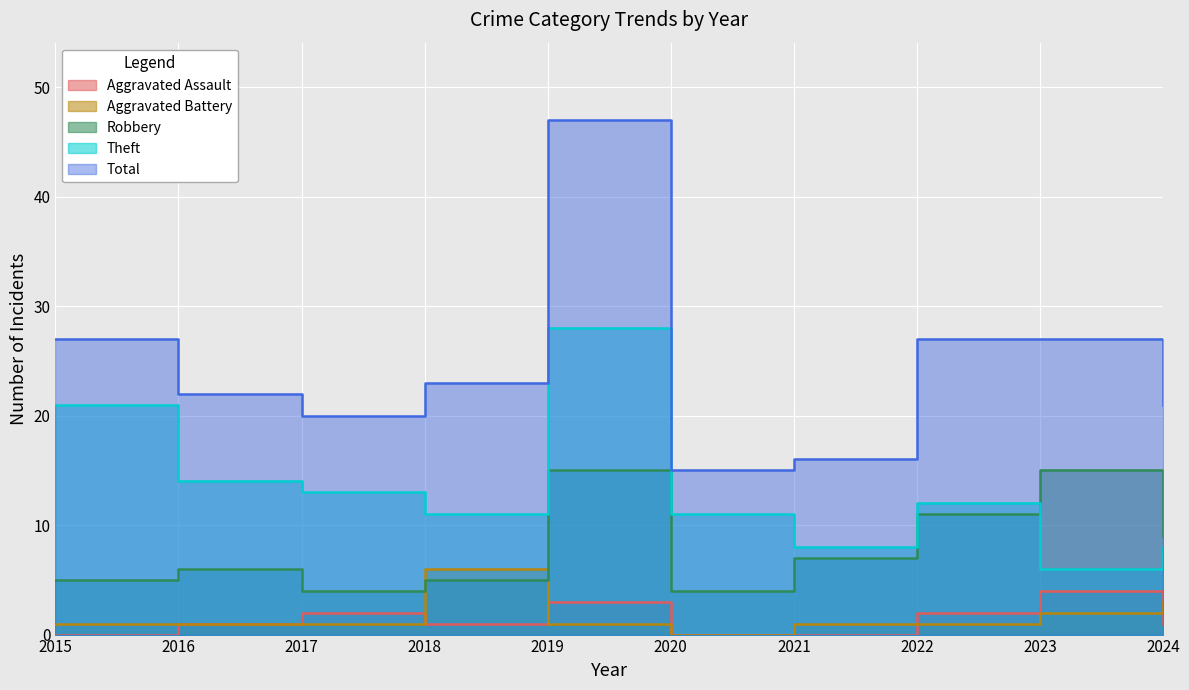

What is the difference between the second highest and second lowest values in the Theft series?

13